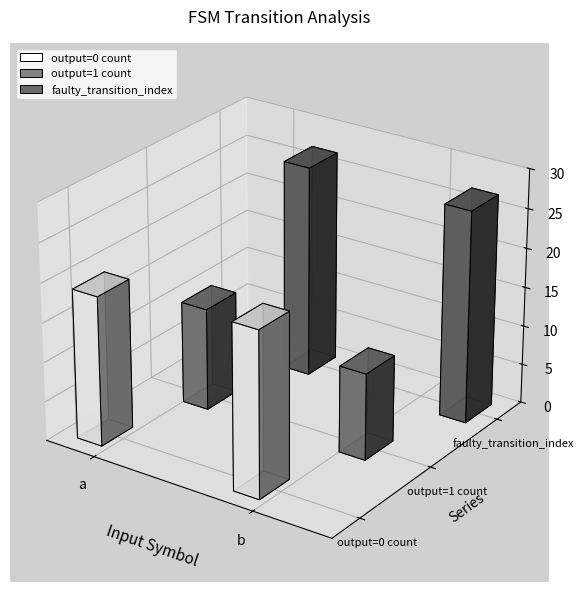

Is the value of faulty_transition_index at a greater than the value of output=0 count at b?

Yes